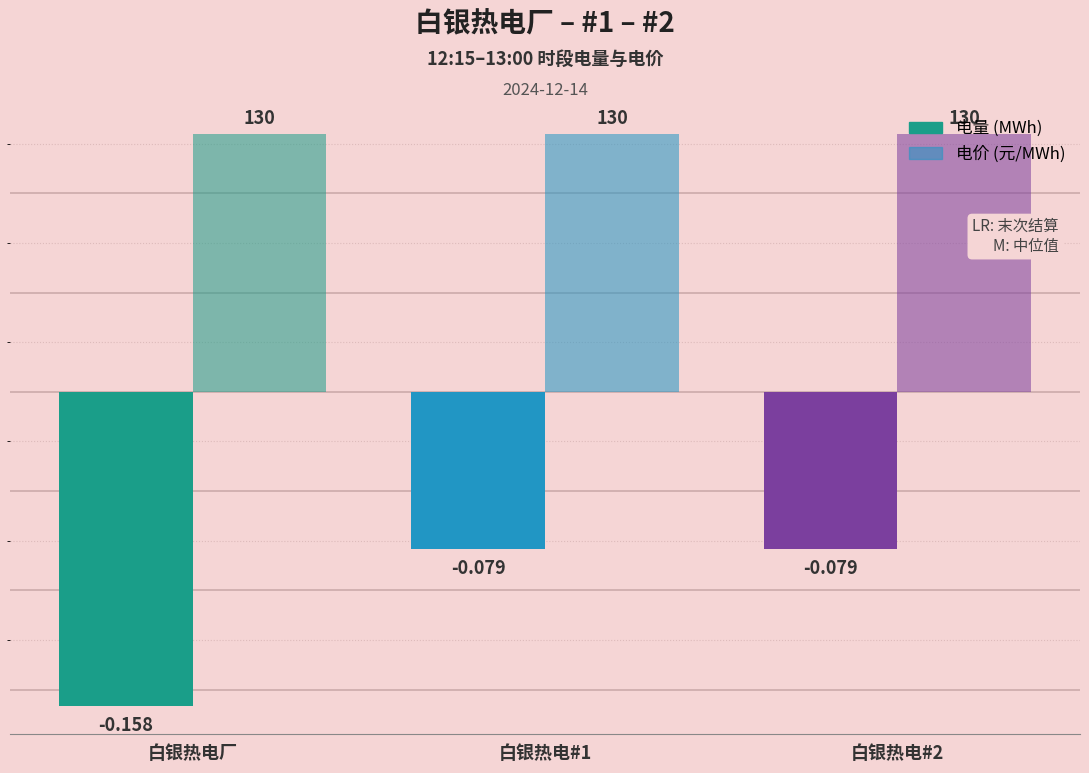

Are the bars horizontal?

No